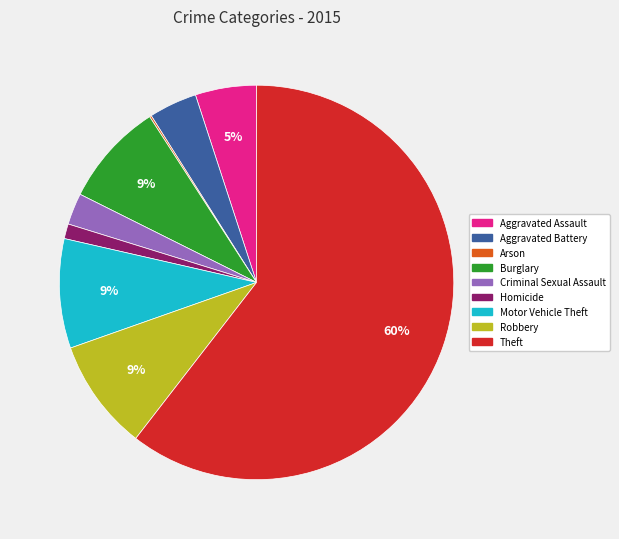

The Burglary slice represents 9% of the pie. True or false?

True